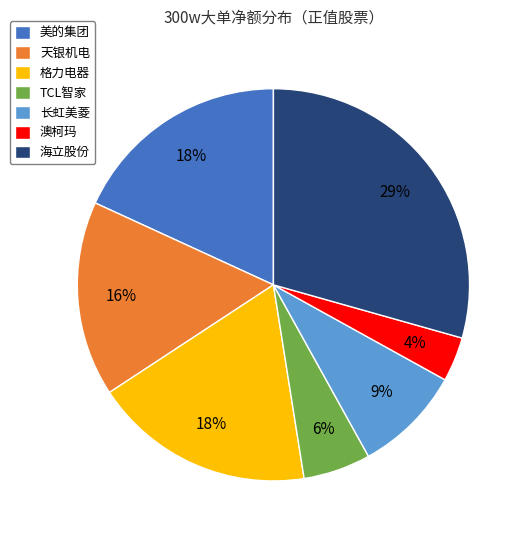

To the nearest percent, what is the combined percentage of 美的集团 and 长虹美菱?

27%